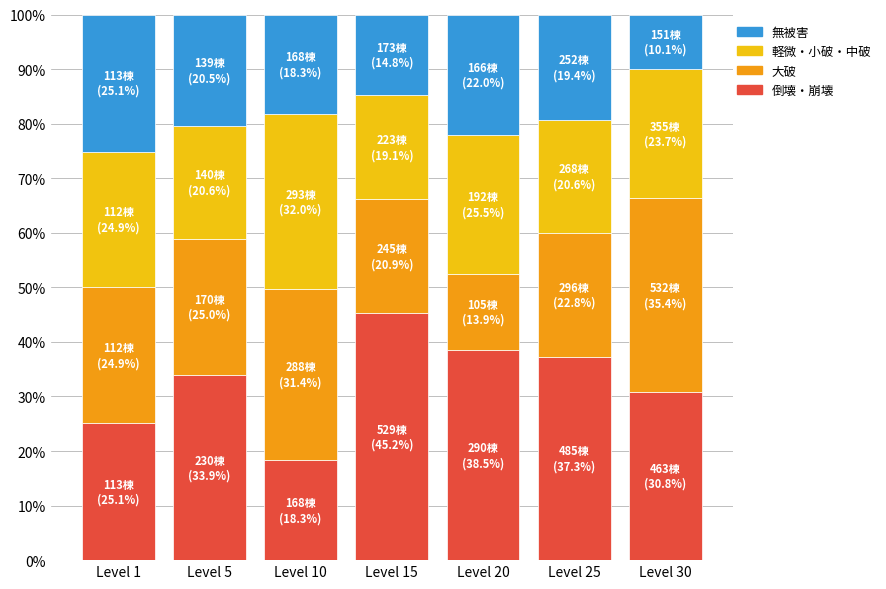

True or false: 倒壊・崩壊 has a value of 38.5 at Level 20.

True